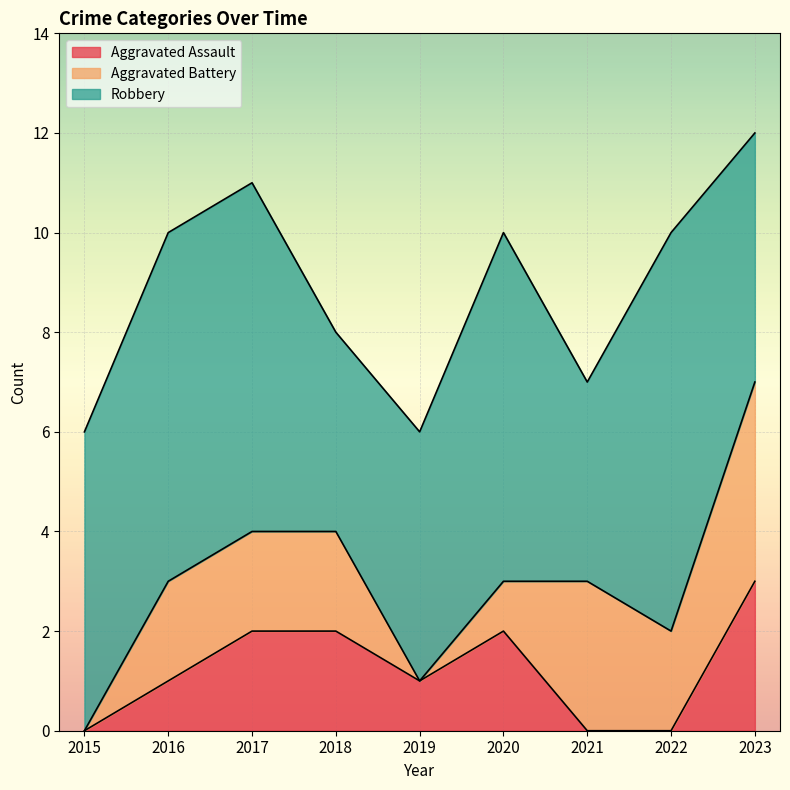

Where does the Aggravated Assault series first go above 1?

2017